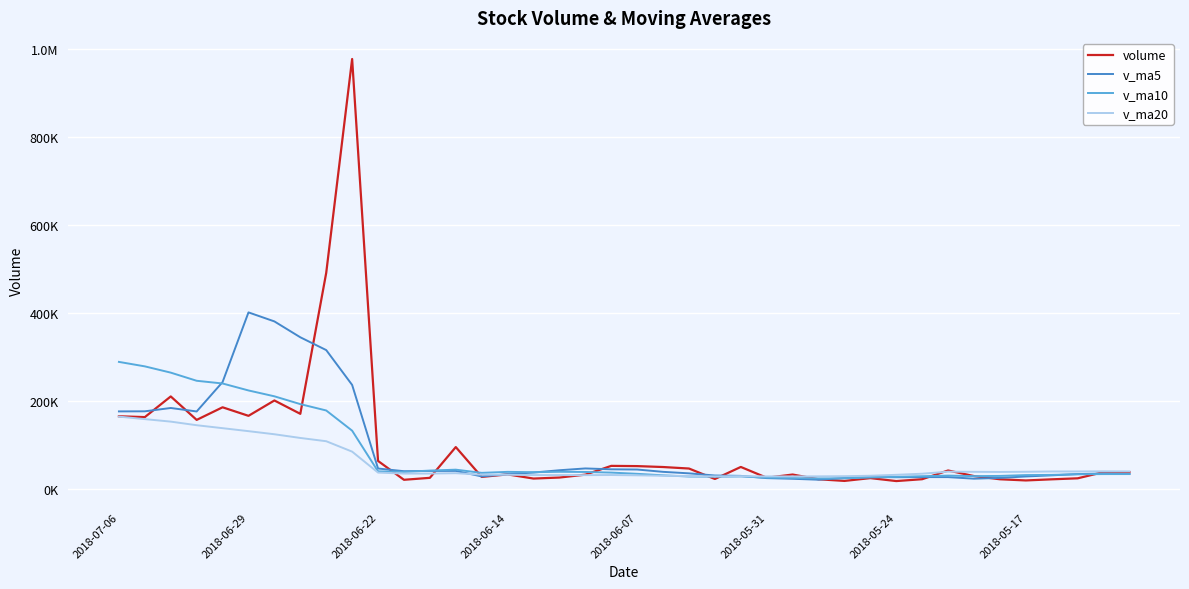

Does the chart display data point markers on the line(s)?

No